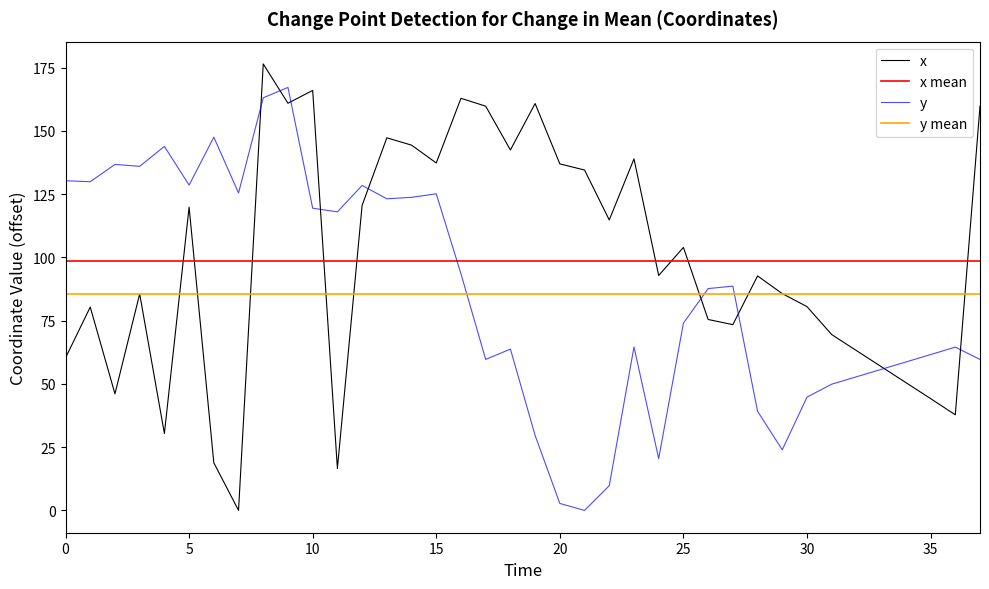

True or false: x and y intersect in this chart.

True